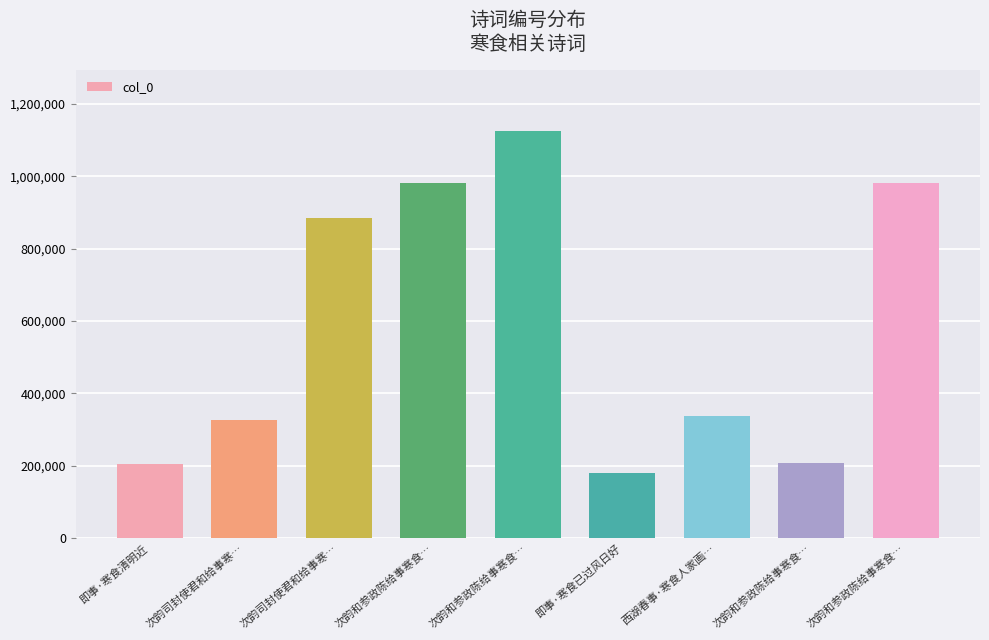

What is the change in value from 即事·寒食清明近 to 次韵司封使君和给事寒…?

+122077